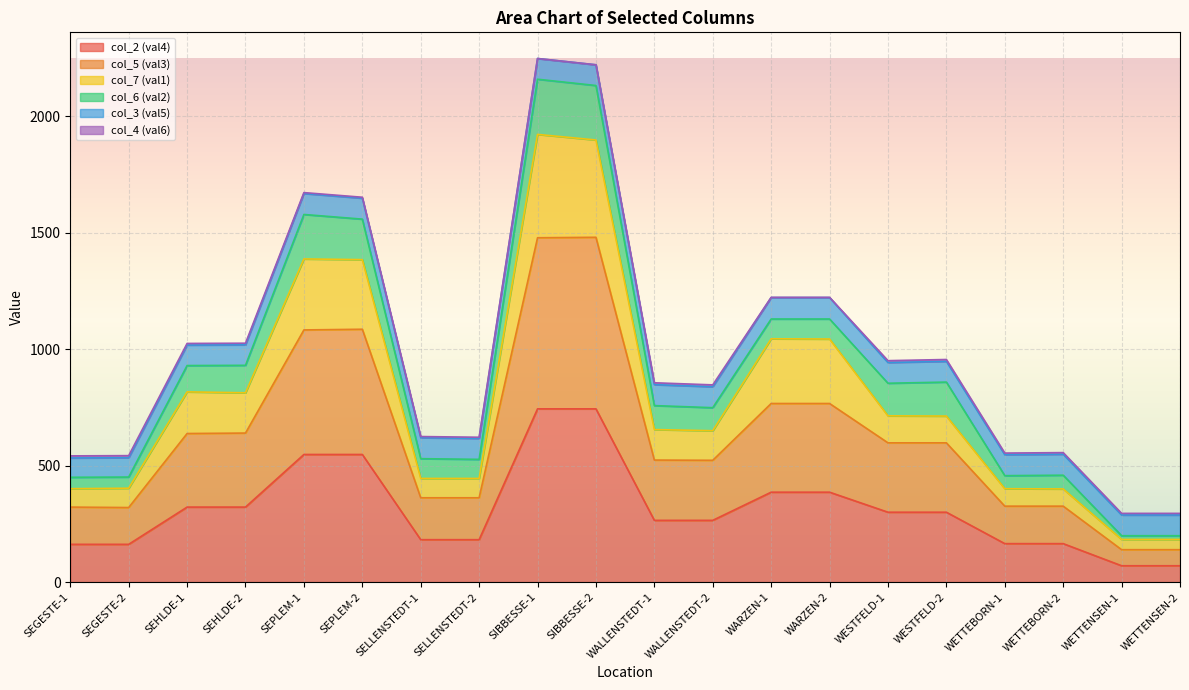

What is the total value across all series at SEHLDE-2?

1026